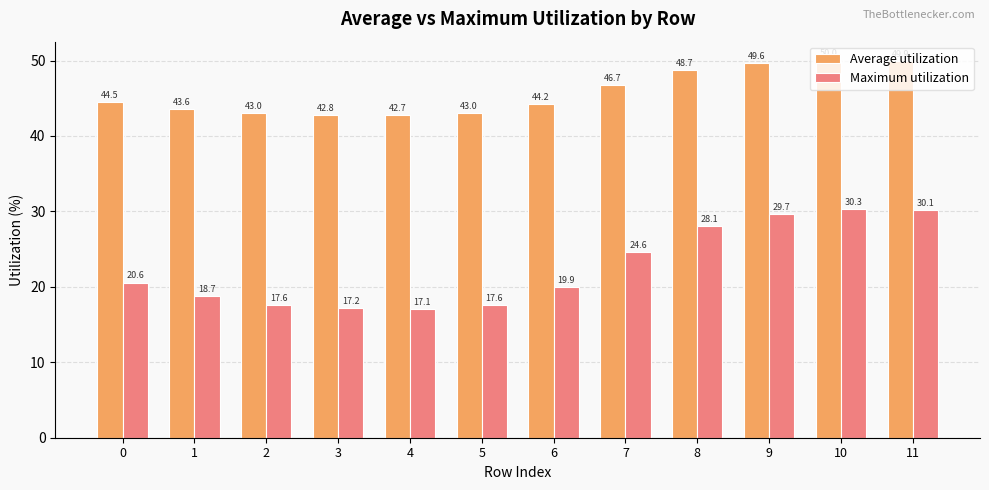

How many values in the Average utilization series exceed 44?

7